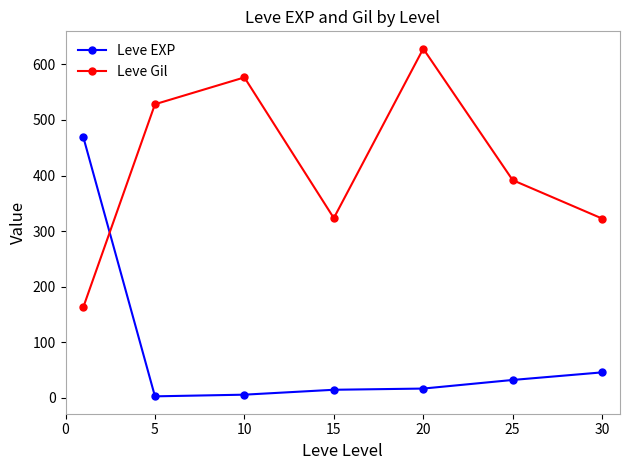

What is the value of the Leve Gil point at the 2nd from the left?

528.3